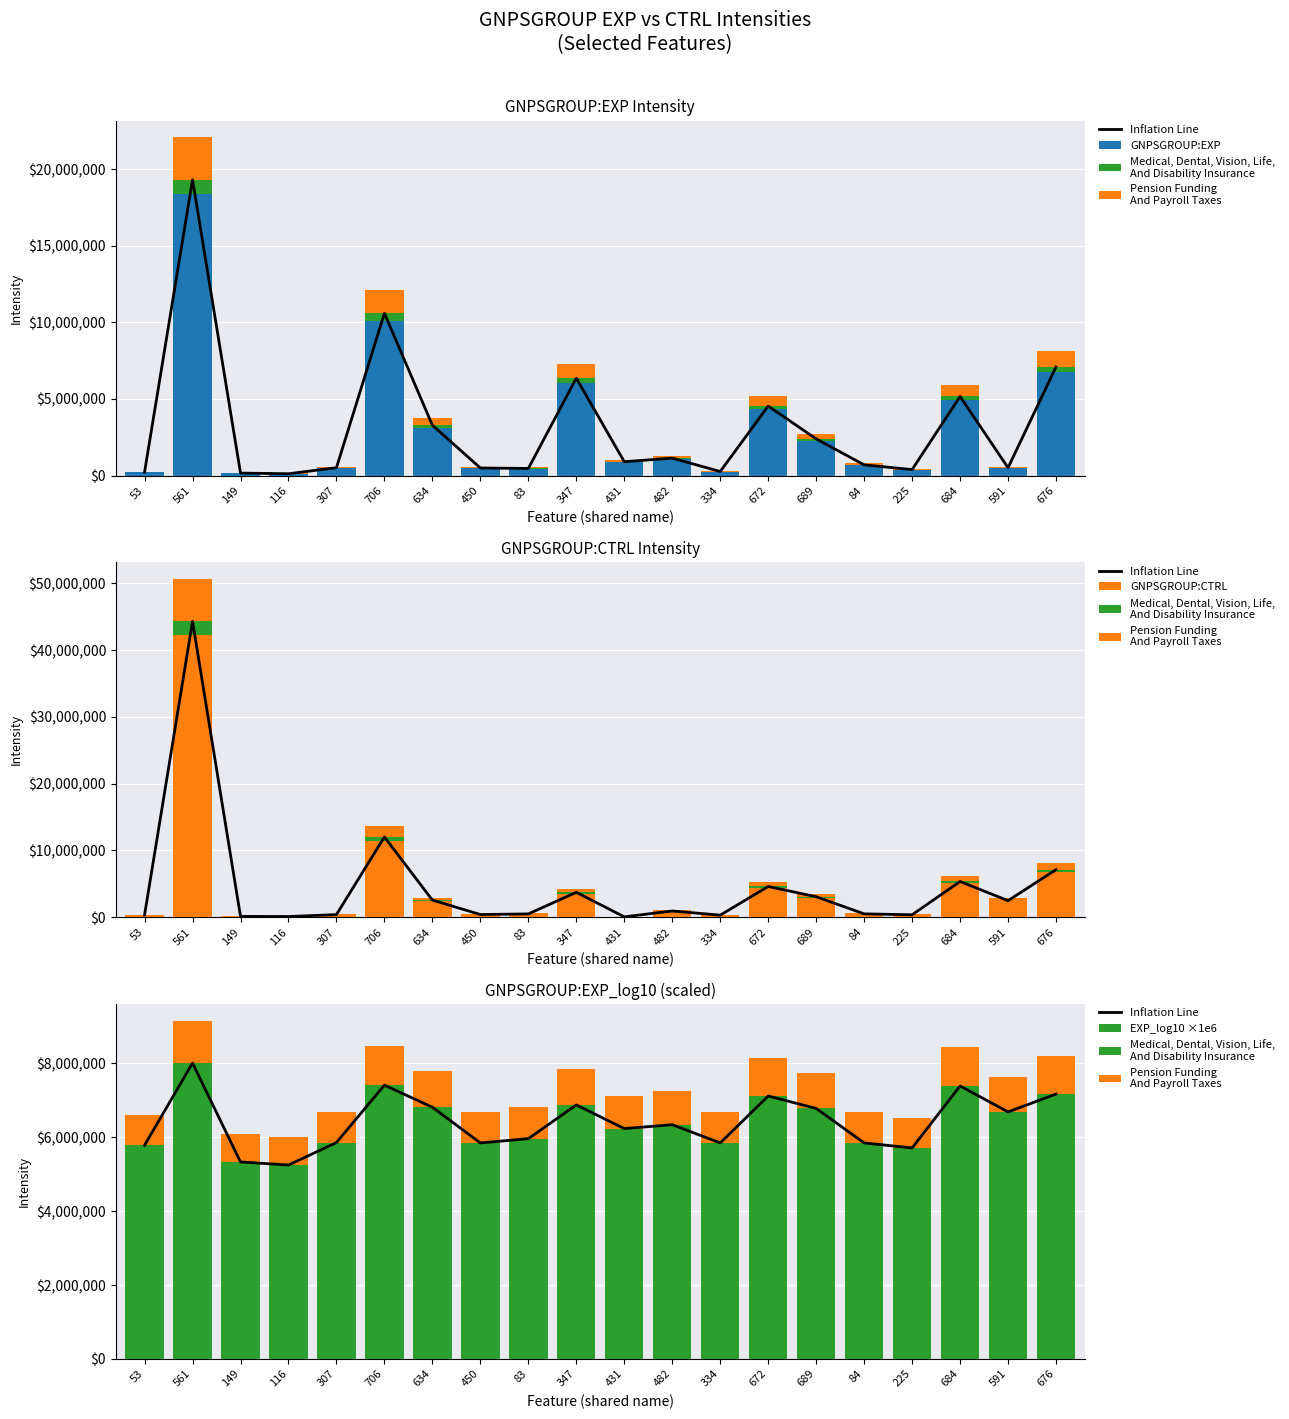

Rank the categories by Medical, Dental, Vision, Life,
And Disability Insurance value from highest to lowest.

561, 706, 684, 676, 672, 347, 634, 689, 591, 482, 431, 83, 307, 450, 334, 84, 53, 225, 149, 116